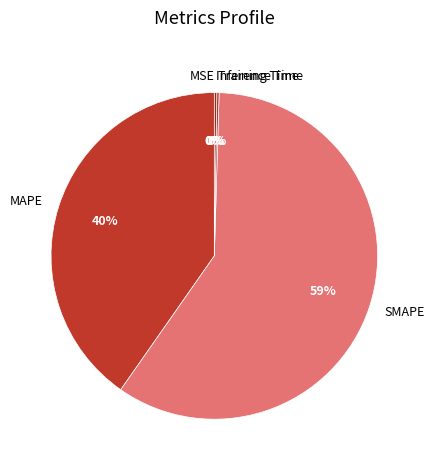

Which slice is the largest?

SMAPE